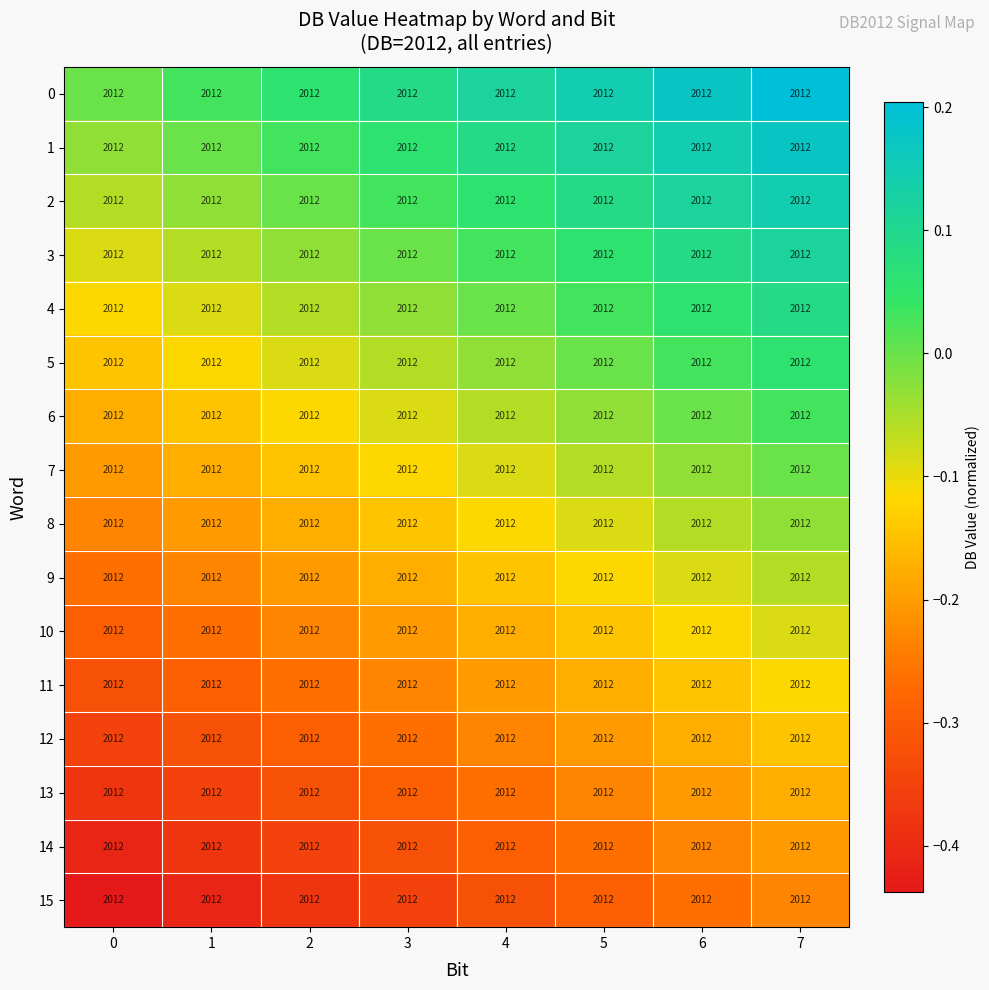

The 7 series shows -0.0 at 6. True or false?

True